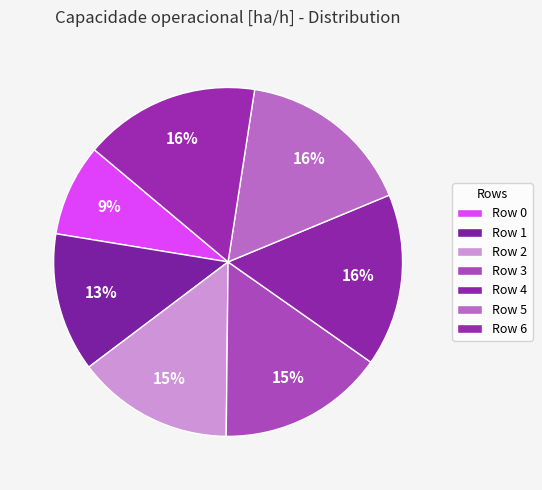

Which slice is the smallest?

Row 0